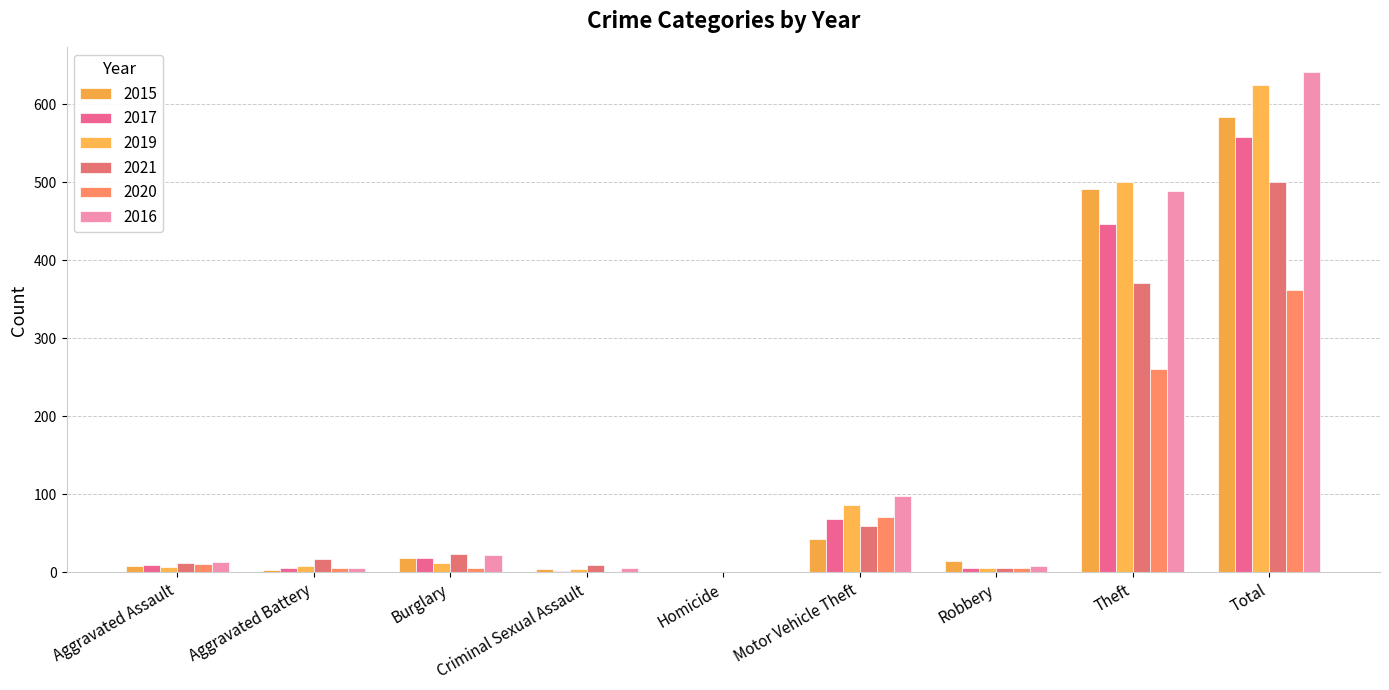

Reading right to left, what are all the values shown in this chart?

2015: Total=584	Theft=491	Robbery=15	Motor Vehicle Theft=43	Homicide=1	Criminal Sexual Assault=4	Burglary=19	Aggravated Battery=3	Aggravated Assault=8
2017: Total=558	Theft=447	Robbery=6	Motor Vehicle Theft=69	Homicide=1	Criminal Sexual Assault=2	Burglary=18	Aggravated Battery=5	Aggravated Assault=10
2019: Total=625	Theft=500	Robbery=6	Motor Vehicle Theft=87	Homicide=0	Criminal Sexual Assault=4	Burglary=12	Aggravated Battery=8	Aggravated Assault=7
2021: Total=500	Theft=371	Robbery=5	Motor Vehicle Theft=60	Homicide=0	Criminal Sexual Assault=9	Burglary=23	Aggravated Battery=17	Aggravated Assault=12
2020: Total=362	Theft=261	Robbery=6	Motor Vehicle Theft=71	Homicide=0	Criminal Sexual Assault=1	Burglary=5	Aggravated Battery=6	Aggravated Assault=11
2016: Total=641	Theft=489	Robbery=8	Motor Vehicle Theft=98	Homicide=0	Criminal Sexual Assault=6	Burglary=22	Aggravated Battery=5	Aggravated Assault=13